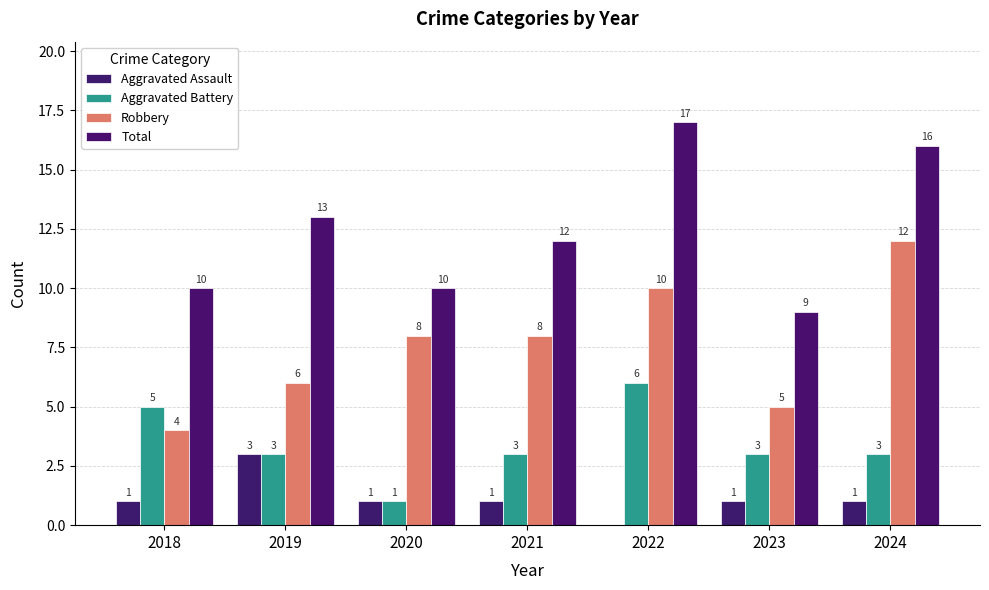

Between 2022 and 2024, which series saw the biggest shift?

Aggravated Battery